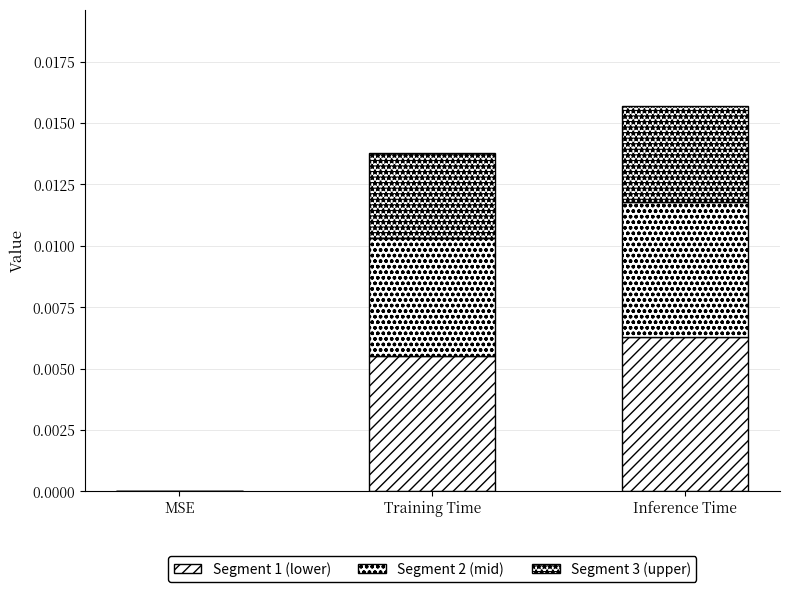

Are the bars grouped side by side (vs. stacked)?

No